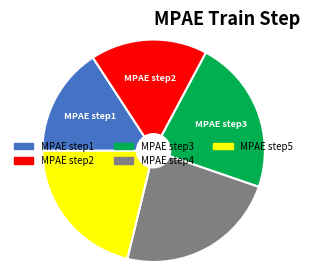

Is the sum of MPAE step3 and MPAE step4 greater than half?

No